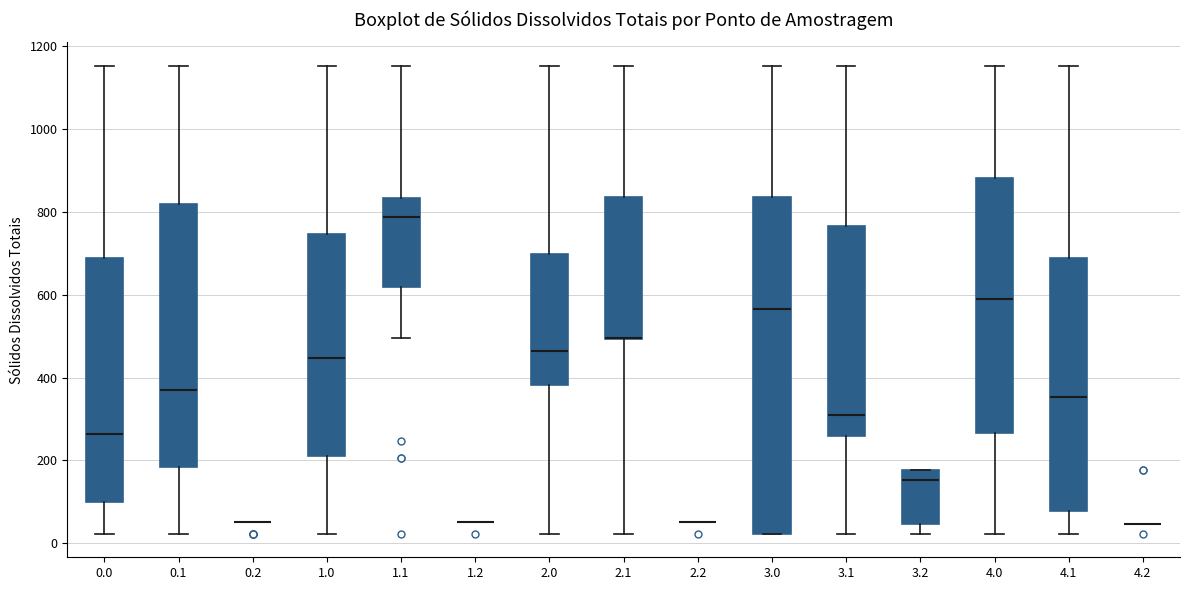

Comparing the boxes themselves (not the whiskers), which one is the tallest?

3.0